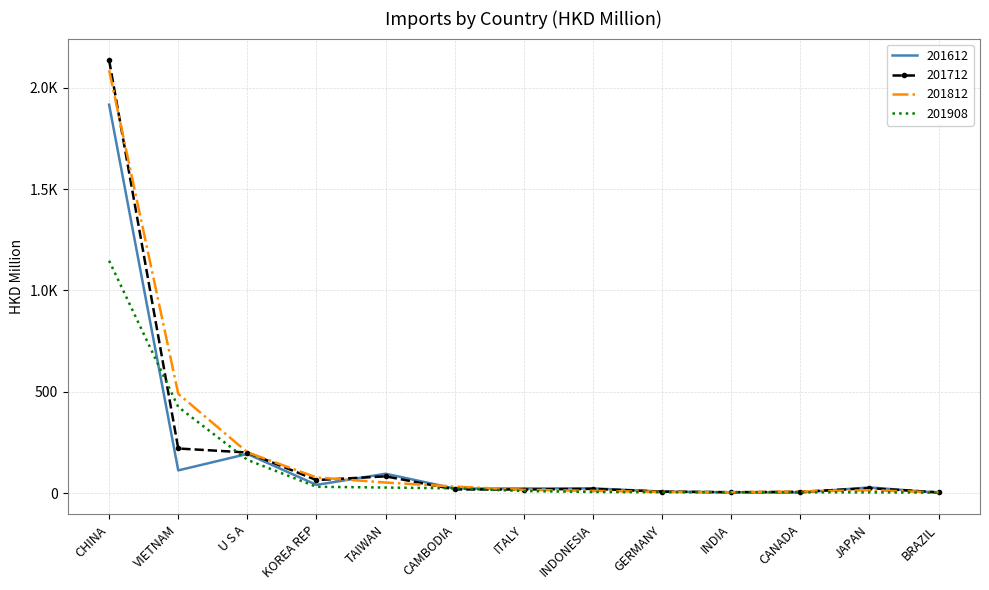

What is the difference between the highest and lowest values at TAIWAN?

68.1